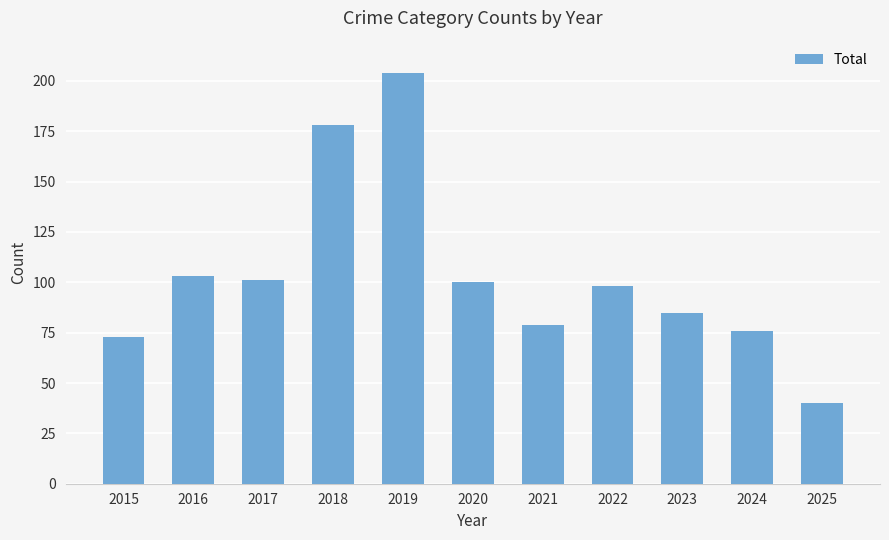

What is the value of the 11th bar from the left?

40